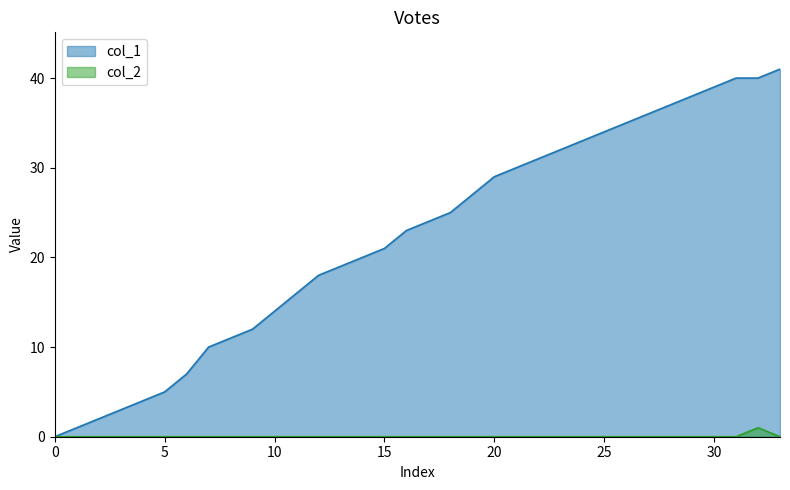

How many lines are shown in the chart?

2